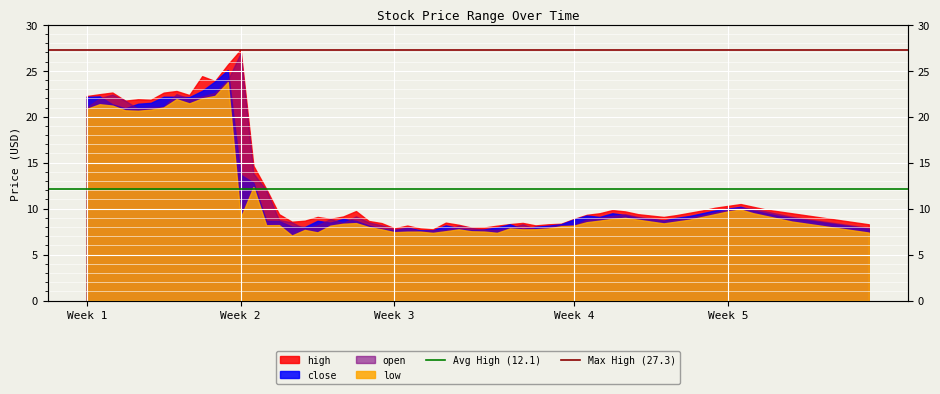

Is the value of Max High (27.3) at Week 1 greater than the value of Avg High (12.1) at Week 2?

Yes